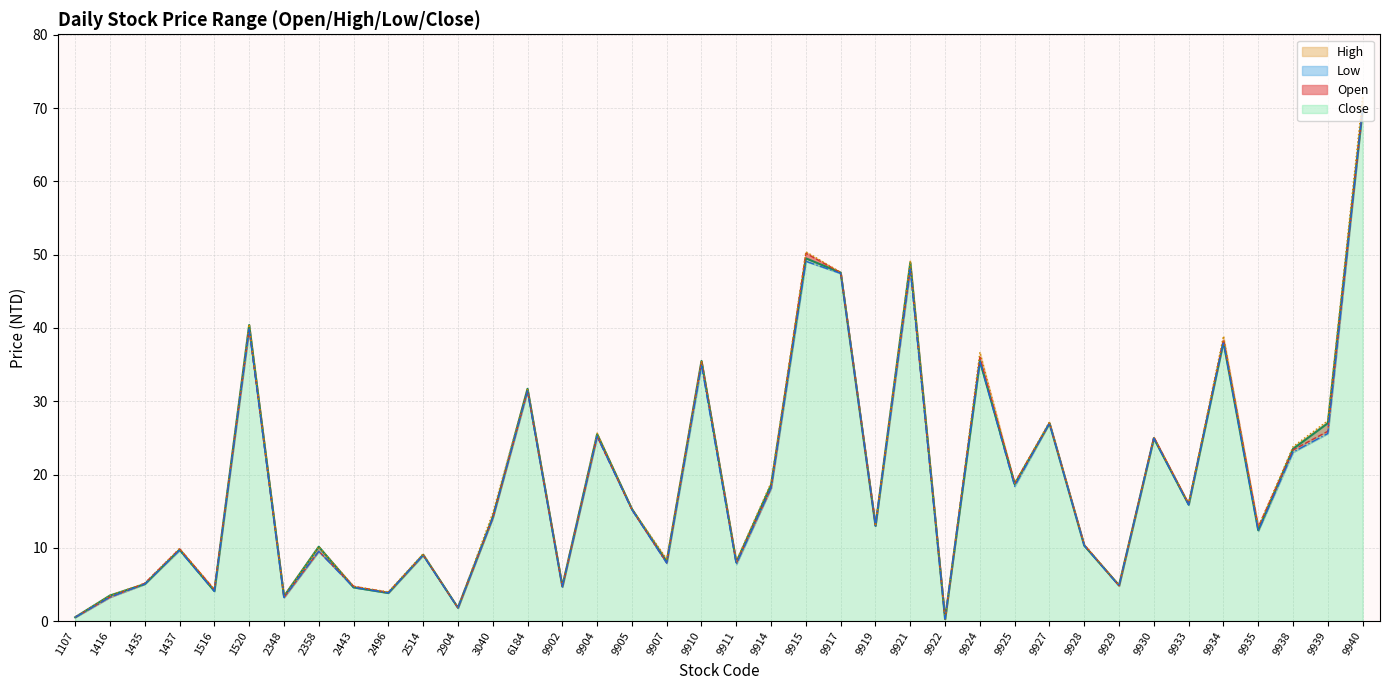

What is the value of the Open point at the 5th from the left?

4.3